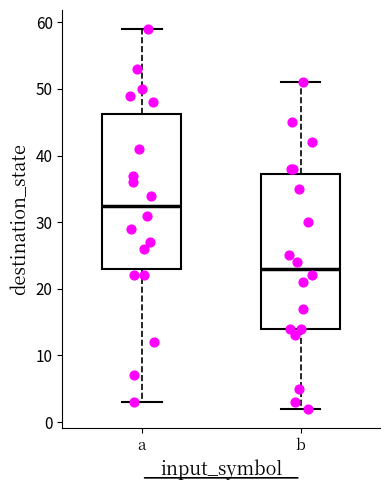

Which box's median line is the highest?

a